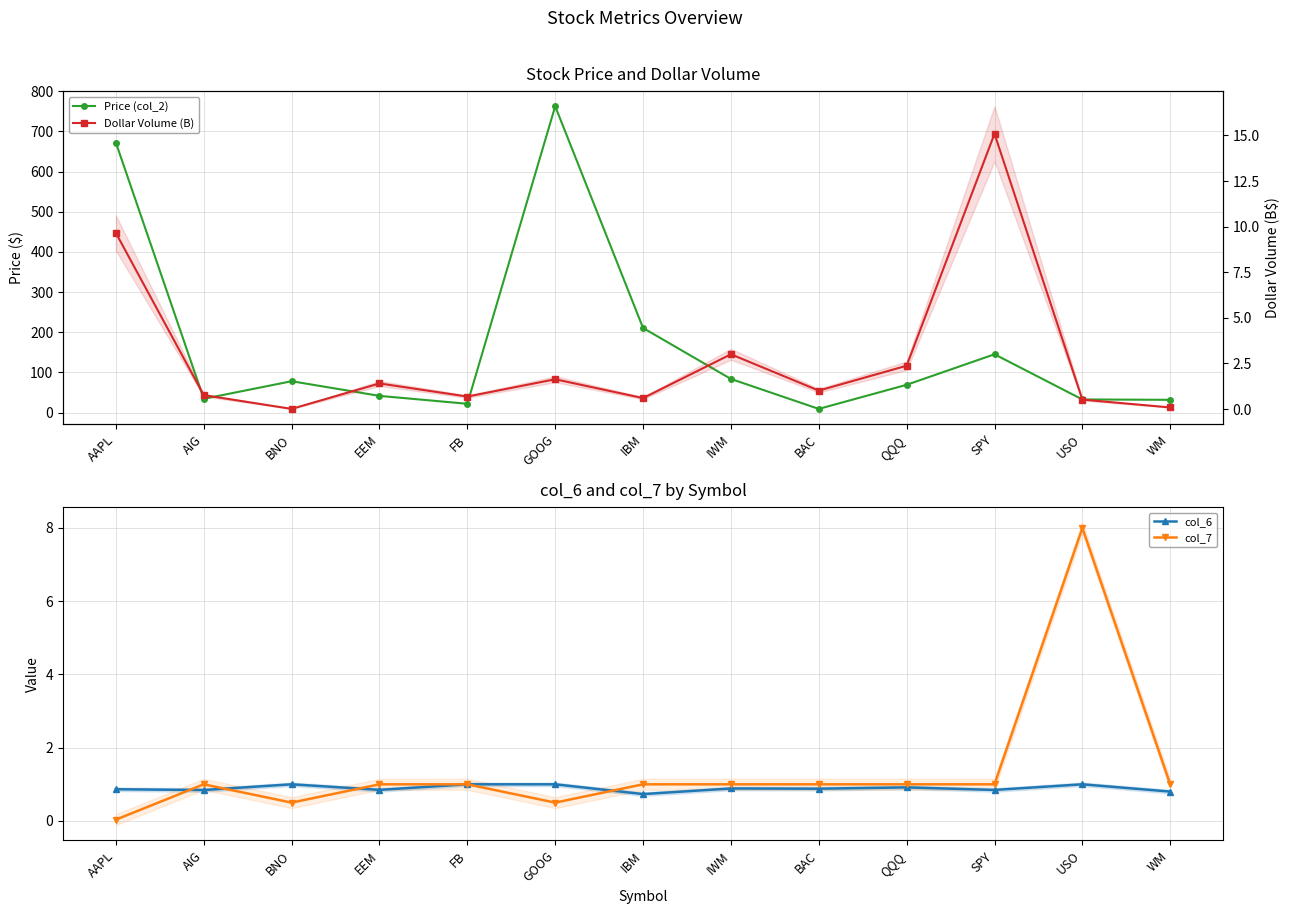

Which category has the highest value in the col_7 series?

USO